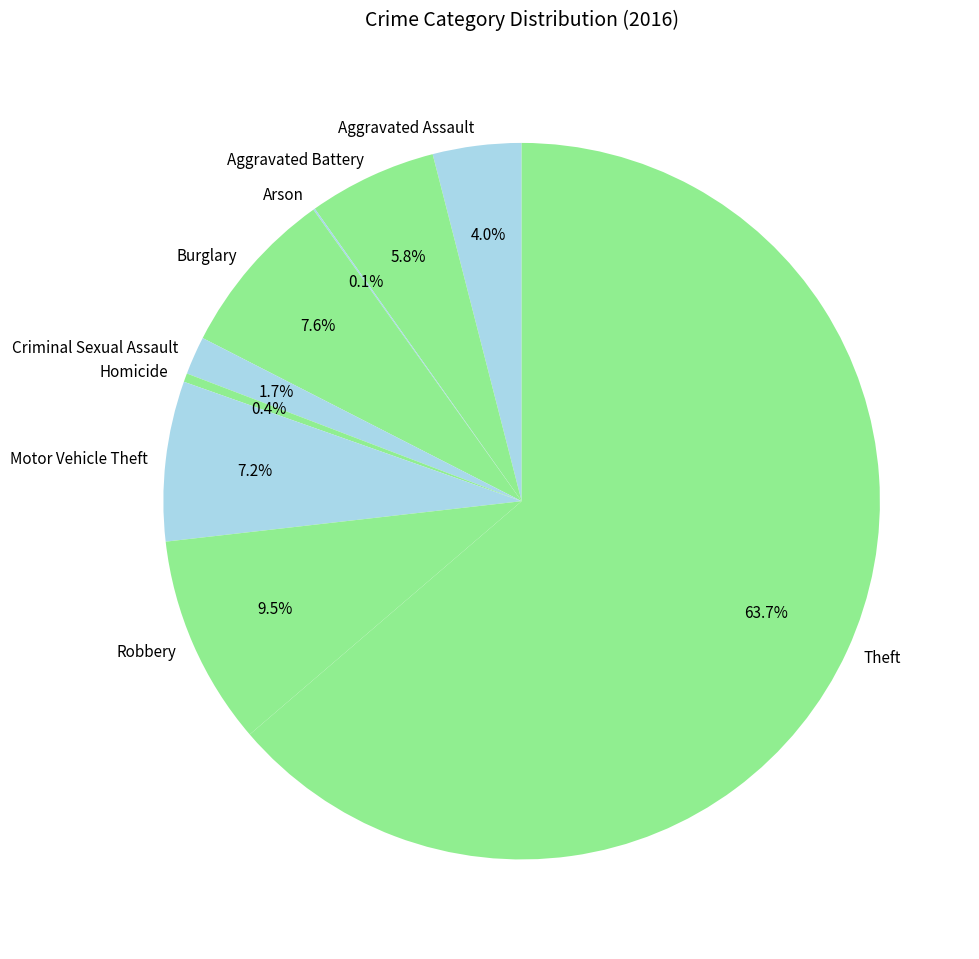

What is the total percentage of Criminal Sexual Assault and Burglary?

9.3%